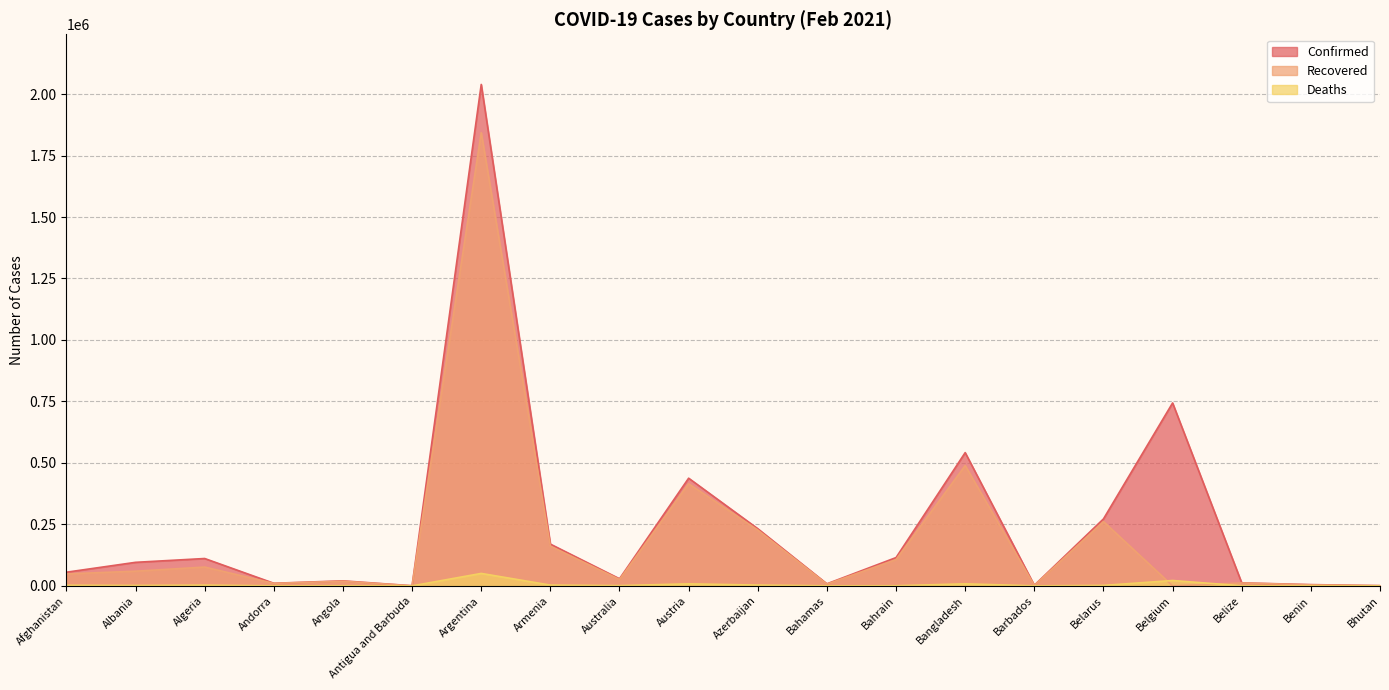

What is the sum of the Confirmed values at Belize and Bahamas?

20578